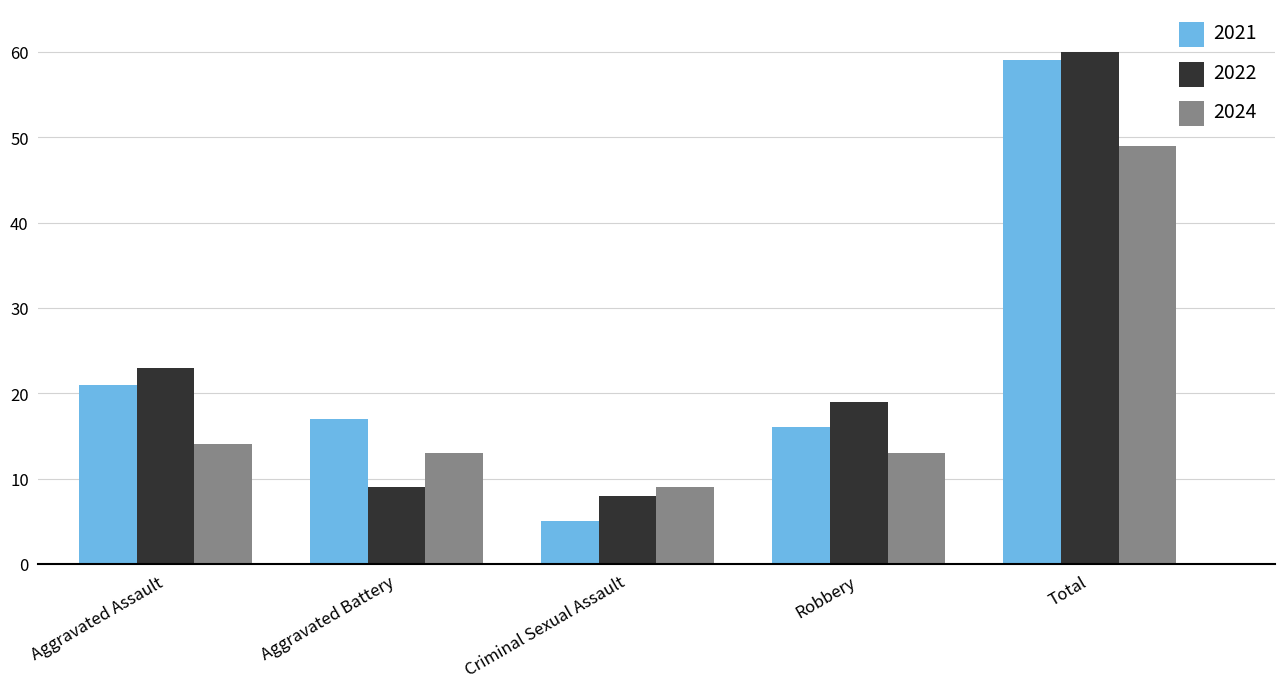

What are all the series names shown in the legend?

2021, 2022, 2024